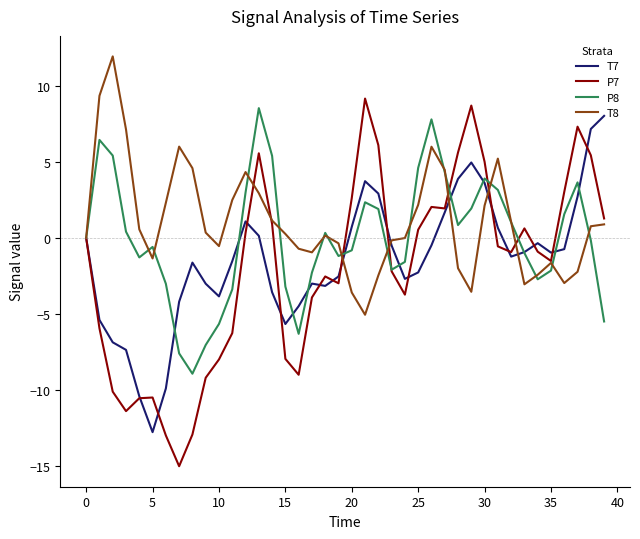

What is the minimum value for P7?

-15.0